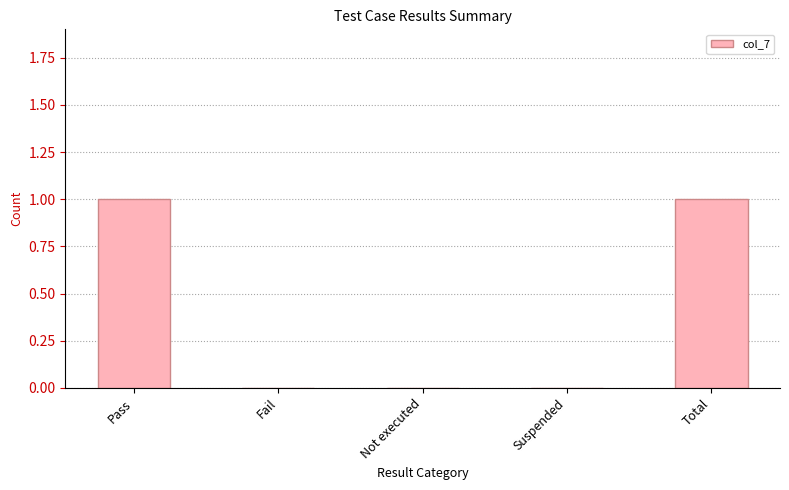

Is it true that the value at Not executed is 0?

True